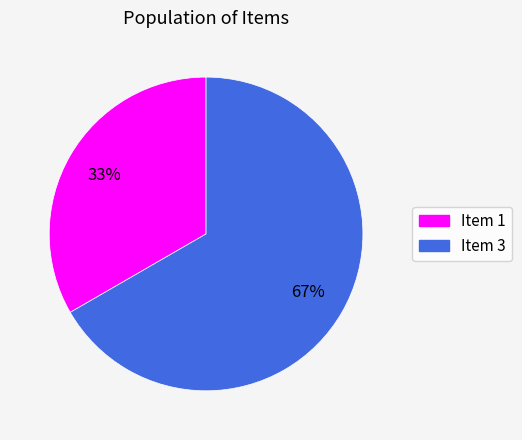

To the nearest percent, what is the average slice percentage?

50%